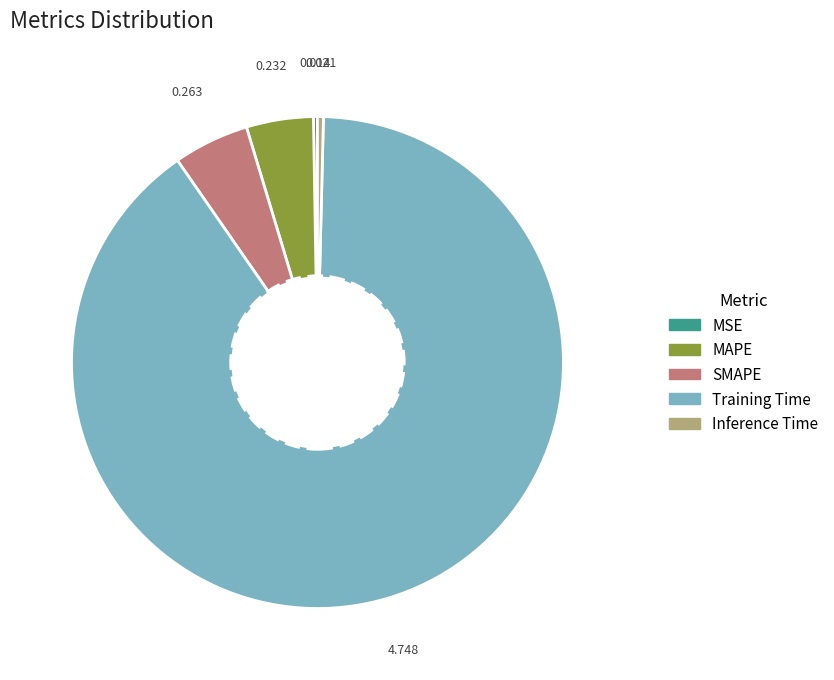

True or false: MAPE accounts for 12% of the total.

False